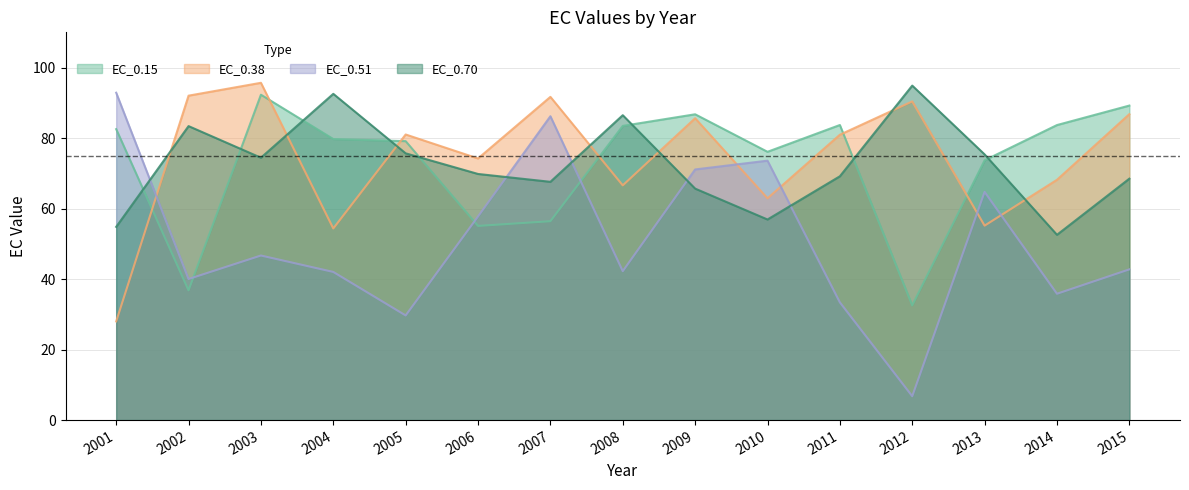

How many times do EC_0.70 and EC_0.38 cross each other?

7